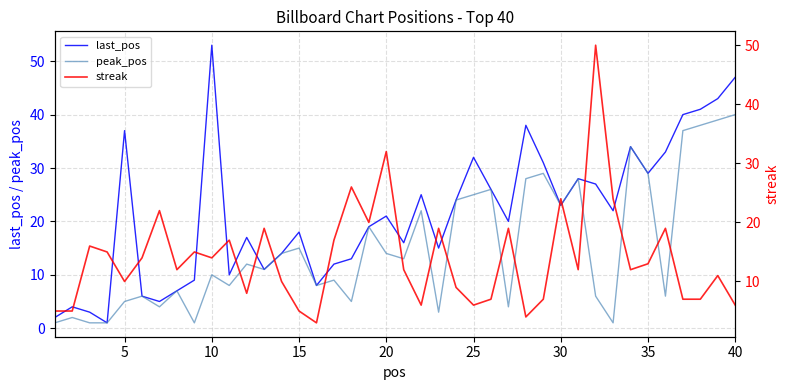

True or false: peak_pos has a value of 5 at 5.

True